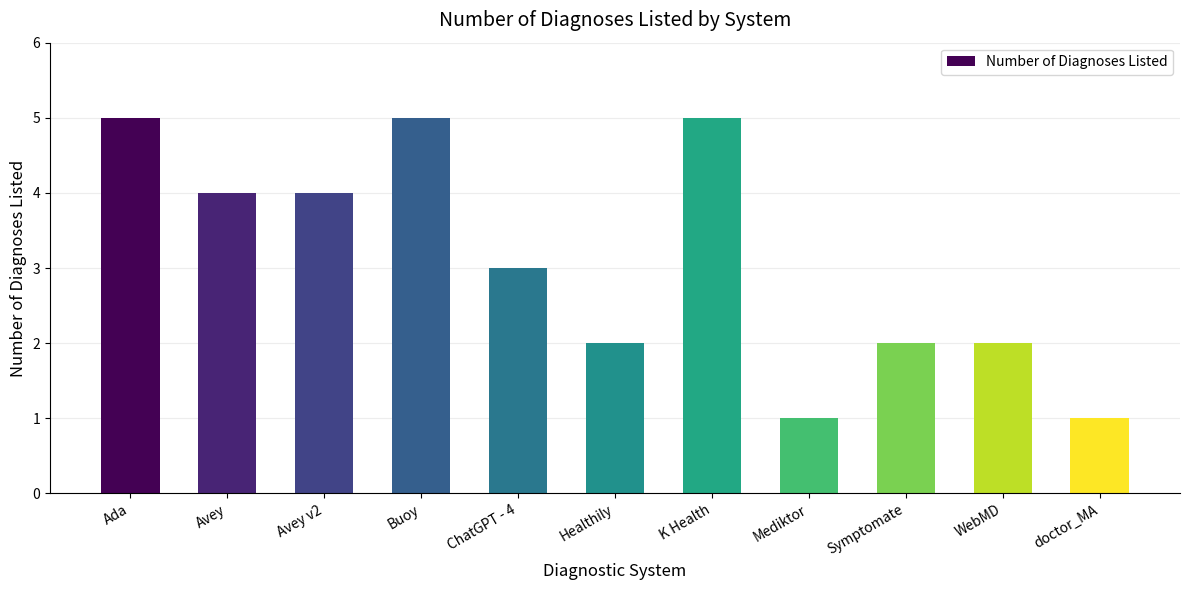

What position from the left is doctor_MA?

11